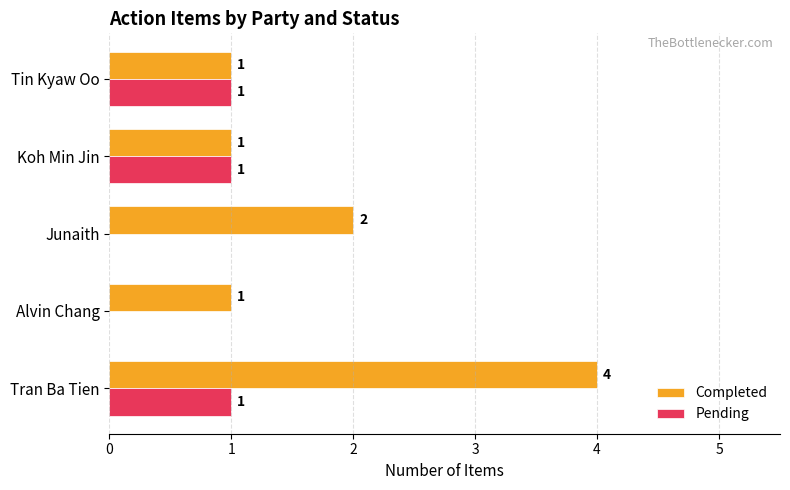

At which label is Completed closest to 2?

Junaith